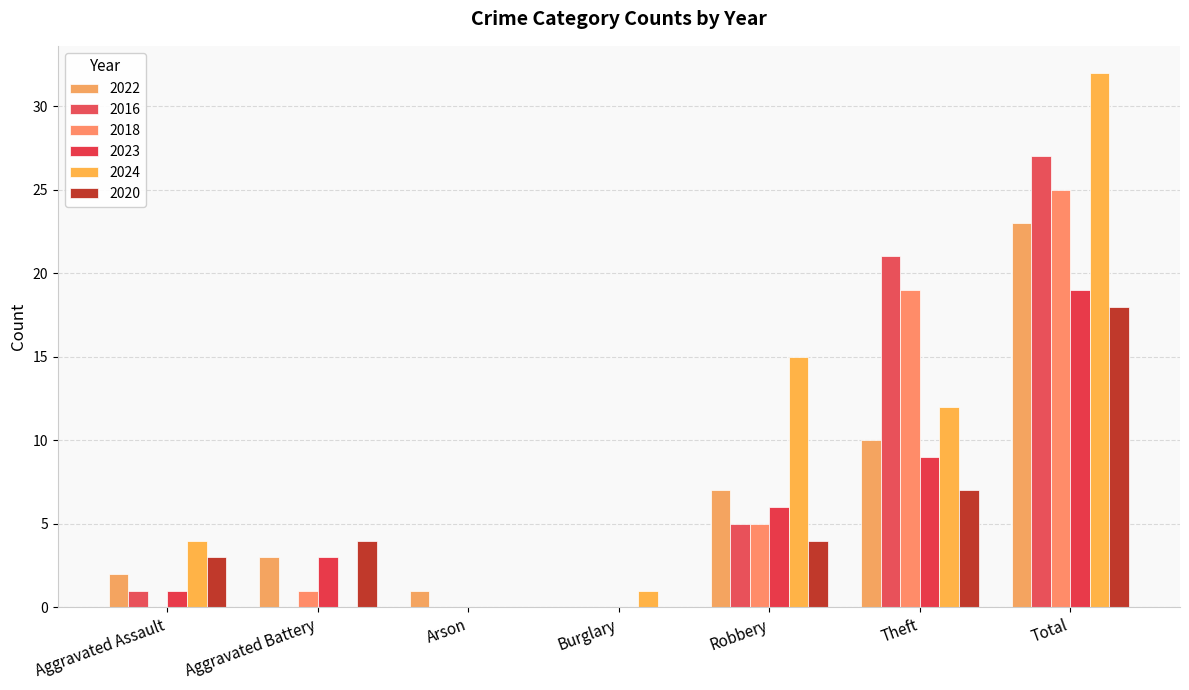

True or false: 2020 has a value of -6 at Arson.

False